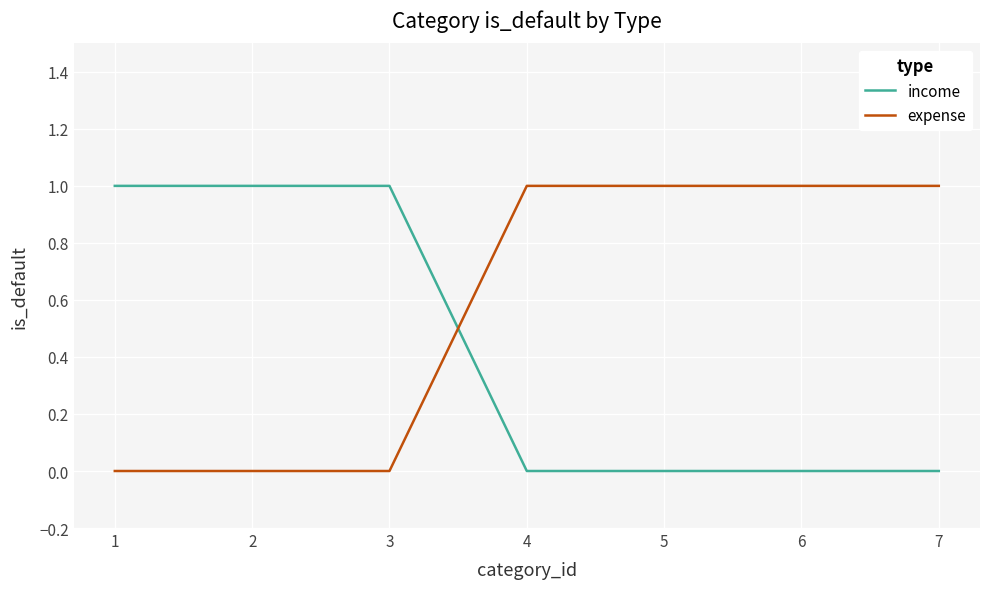

True or false: expense has a value of 1 at 7.

True